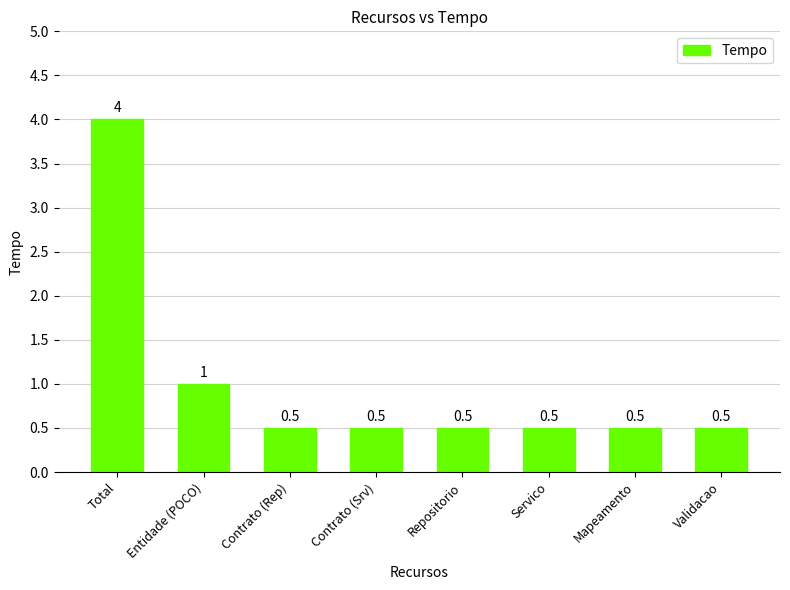

What is the ratio of the value at Repositorio to the value at Entidade (POCO)?

0.5